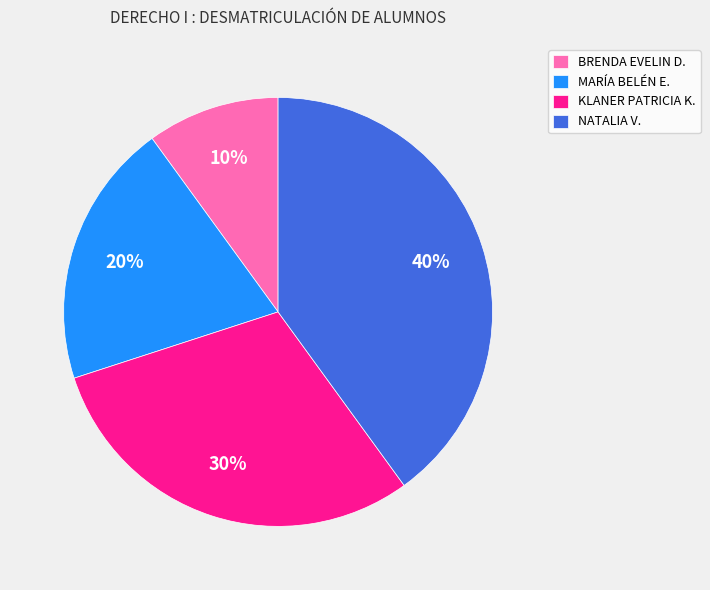

Is there a majority slice in this chart?

No